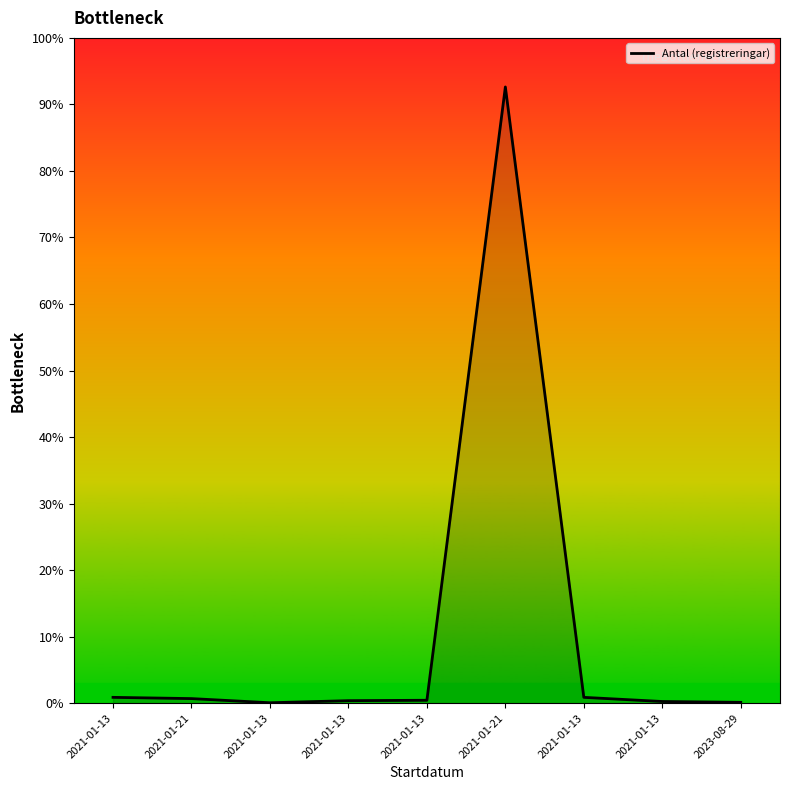

Is this an area chart (filled region under the line)?

Yes